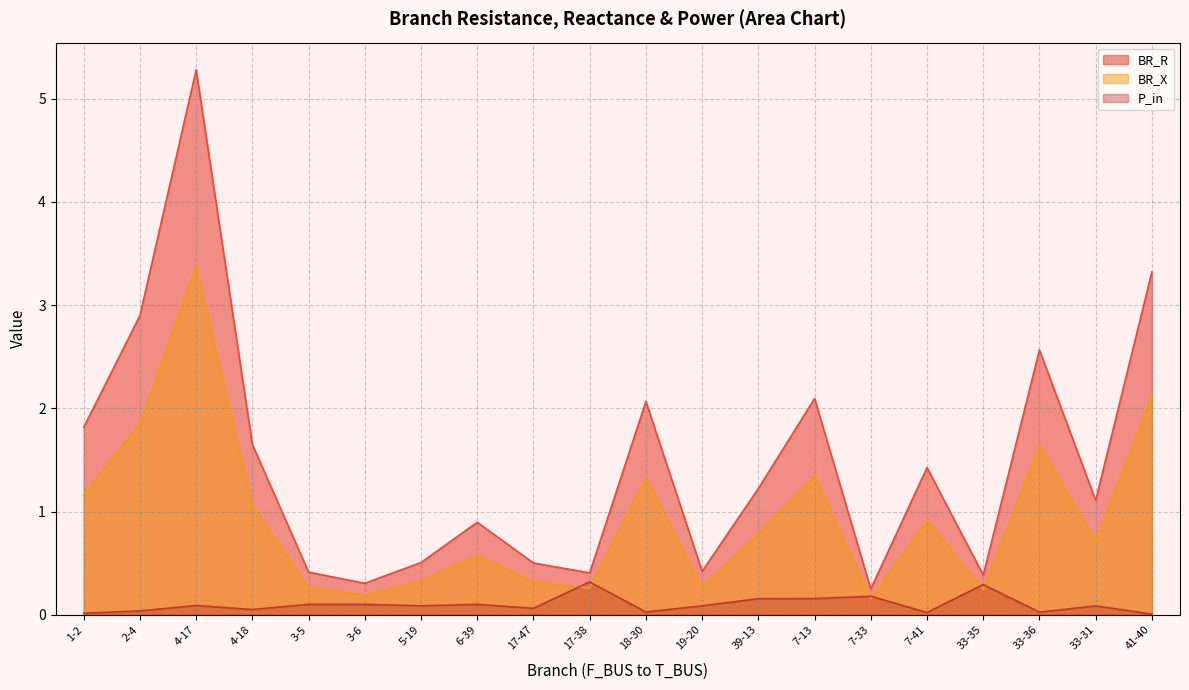

Between 17-38 and 4-17, which is larger?

4-17